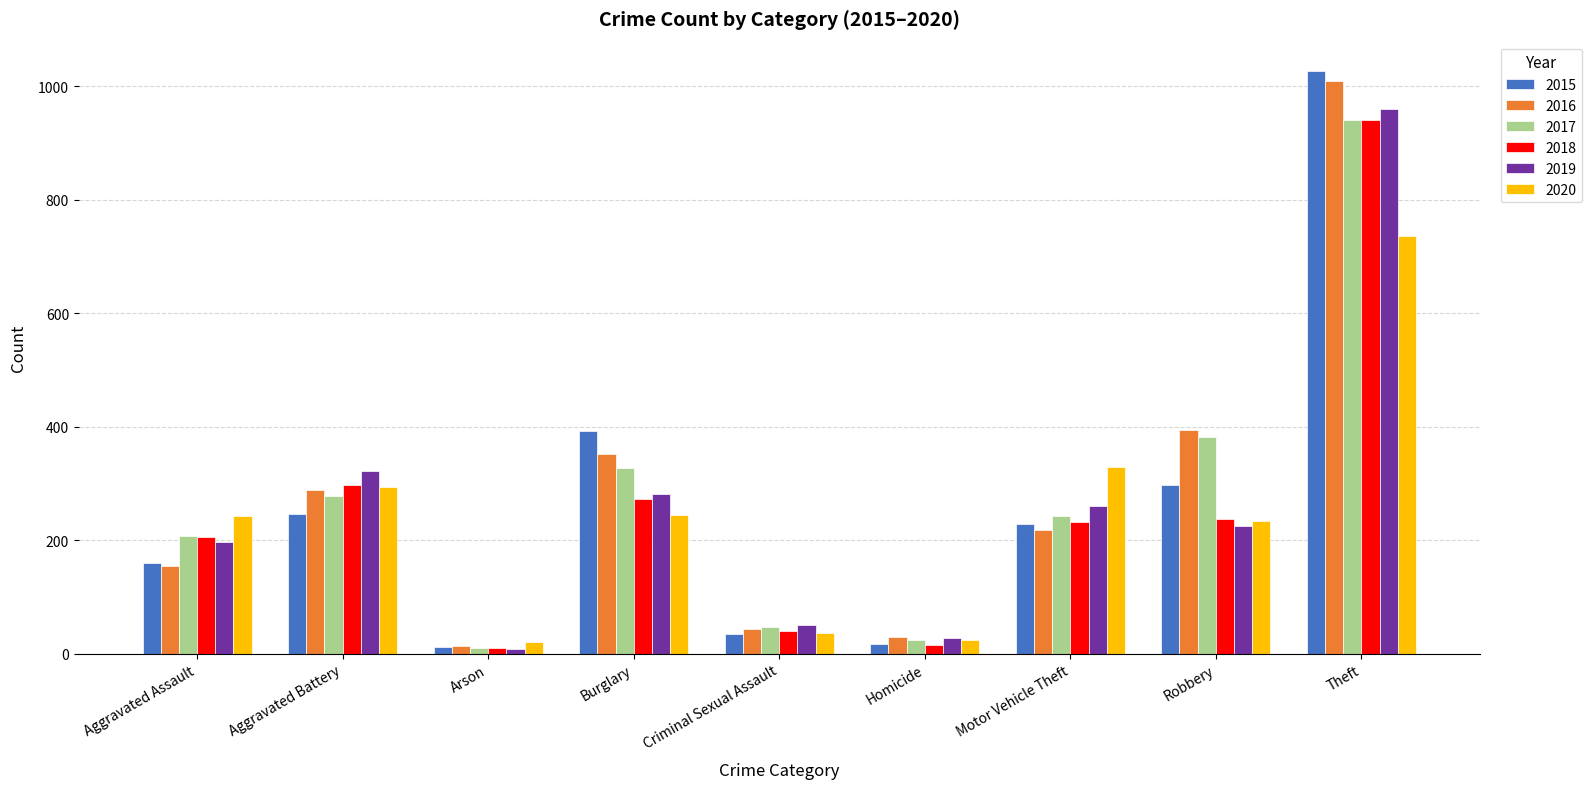

At which category is the sum across all series the highest?

Theft